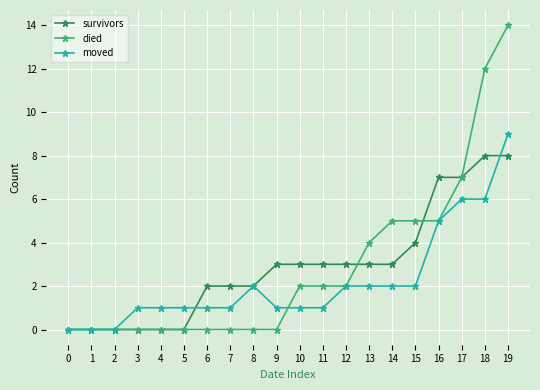

How many data points does each series have?

20